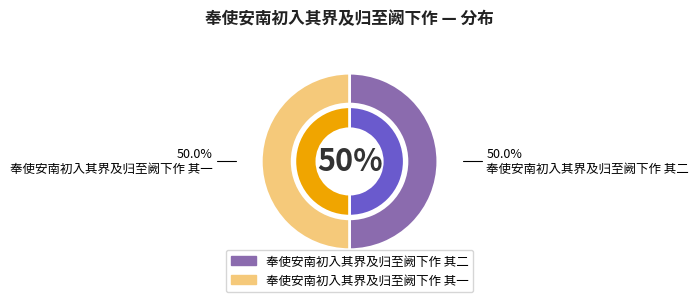

Is it true that 奉使安南初入其界及归至阙下作 其二 is 50% of the pie?

True